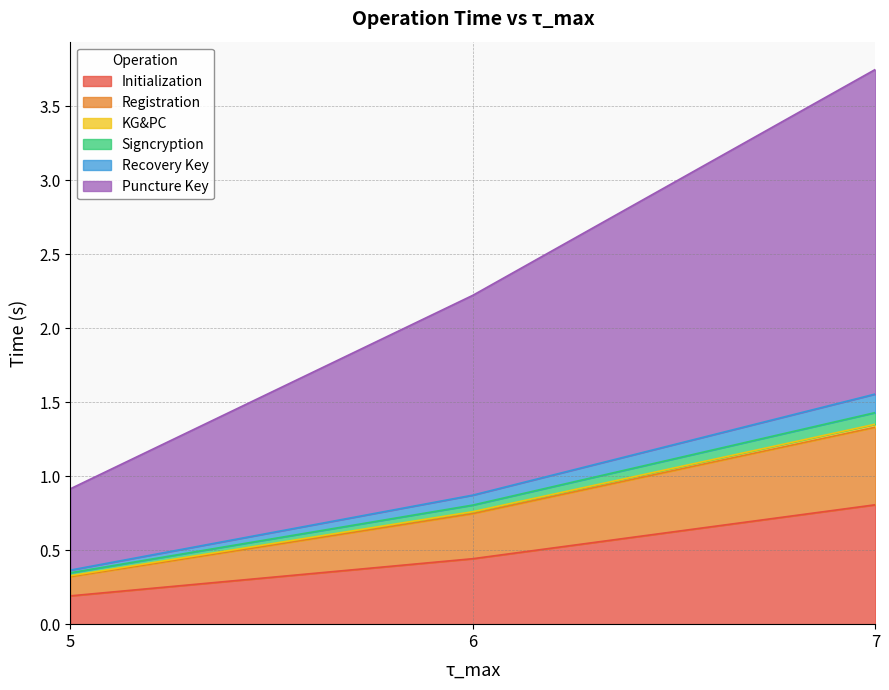

At which category is the sum across all series the highest?

7